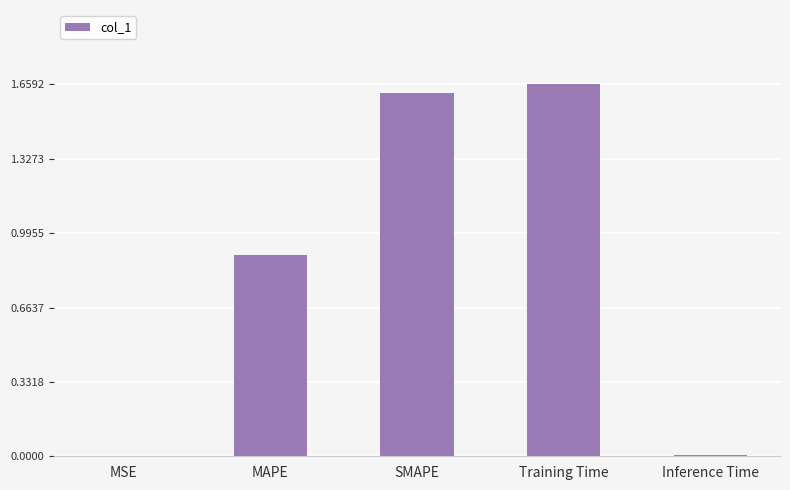

True or false: the data shows 1.1 at SMAPE.

False